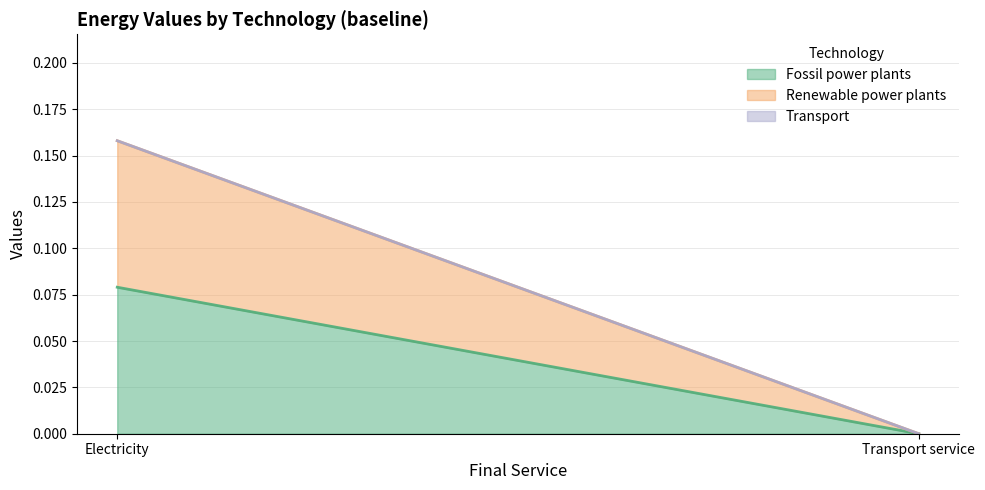

What is the label of the 1st point from the right?

Transport service